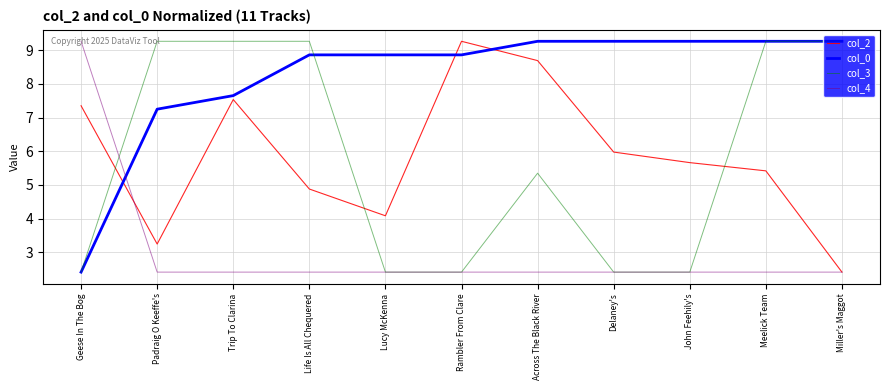

Reading right to left, list all the values displayed in this chart.

col_2: 2.4	5.4	5.7	6.0	8.7	9.3	4.1	4.9	7.5	3.2	7.4
col_0: 9.3	9.3	9.3	9.3	9.3	8.9	8.9	8.9	7.7	7.2	2.4
col_3: 9.3	9.3	2.4	2.4	5.4	2.4	2.4	9.3	9.3	9.3	2.4
col_4: 2.4	2.4	2.4	2.4	2.4	2.4	2.4	2.4	2.4	2.4	9.3